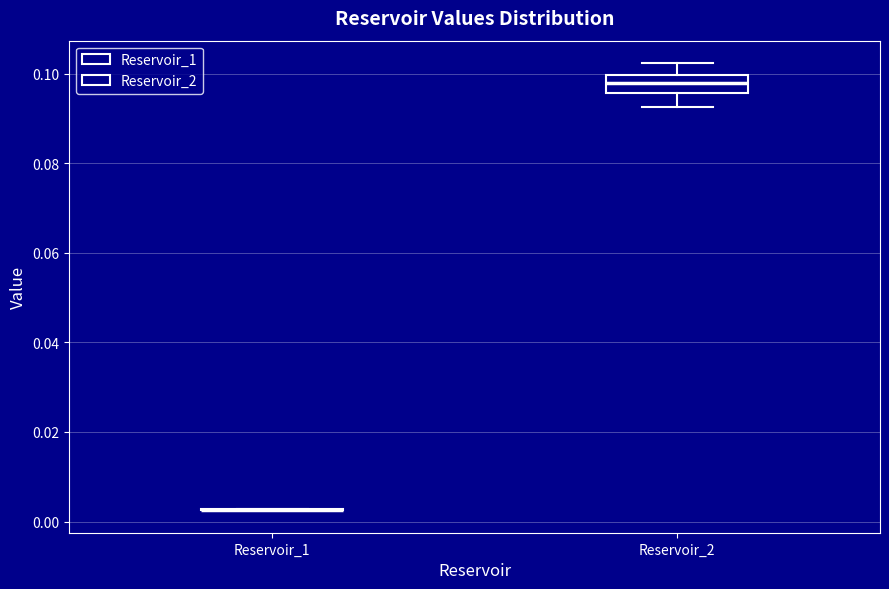

Reading left to right, read every box against the y-axis: the position of its median line, the range the box covers, and the ends of its whiskers. The values are not printed on the chart, so give them approximately, as read against the axis.

Reservoir_1: box collapsed to a line at 0.002, whiskers 0.002 to 0.002
Reservoir_2: median 0.098, box 0.096 to 0.100, whiskers 0.092 to 0.102